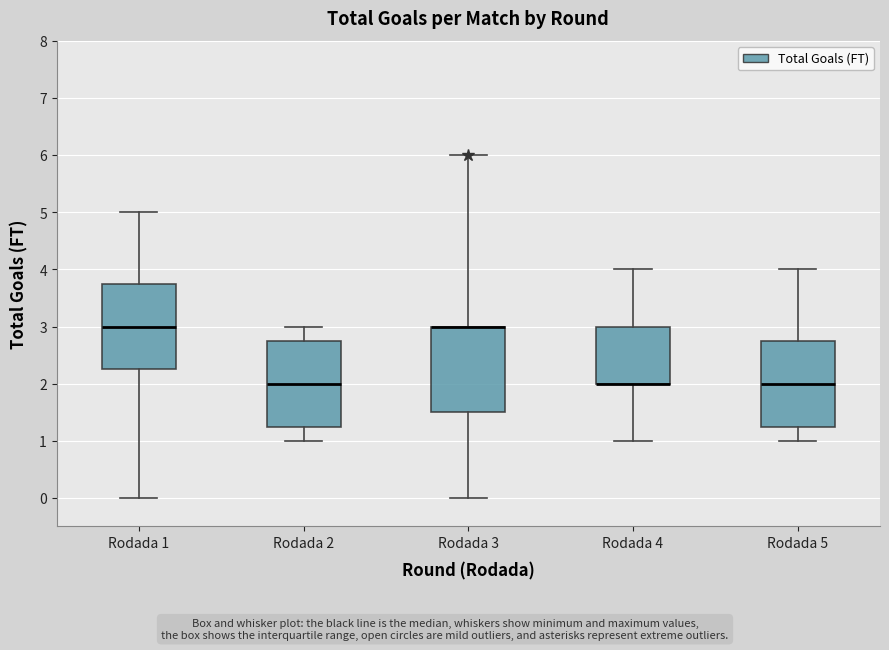

Reading left to right, read every box against the y-axis: the position of its median line, the range the box covers, and the ends of its whiskers. The values are not printed on the chart, so give them approximately, as read against the axis.

Rodada 1: median 3.0, box 2.3 to 3.8, whiskers 0.0 to 5.0
Rodada 2: median 2.0, box 1.3 to 2.8, whiskers 1.0 to 3.0
Rodada 3: median 3.0 (drawn on the box's upper edge), box 1.5 to 3.0, whiskers 0.0 to 6.0
Rodada 4: median 2.0 (drawn on the box's lower edge), box 2.0 to 3.0, whiskers 1.0 to 4.0
Rodada 5: median 2.0, box 1.3 to 2.8, whiskers 1.0 to 4.0